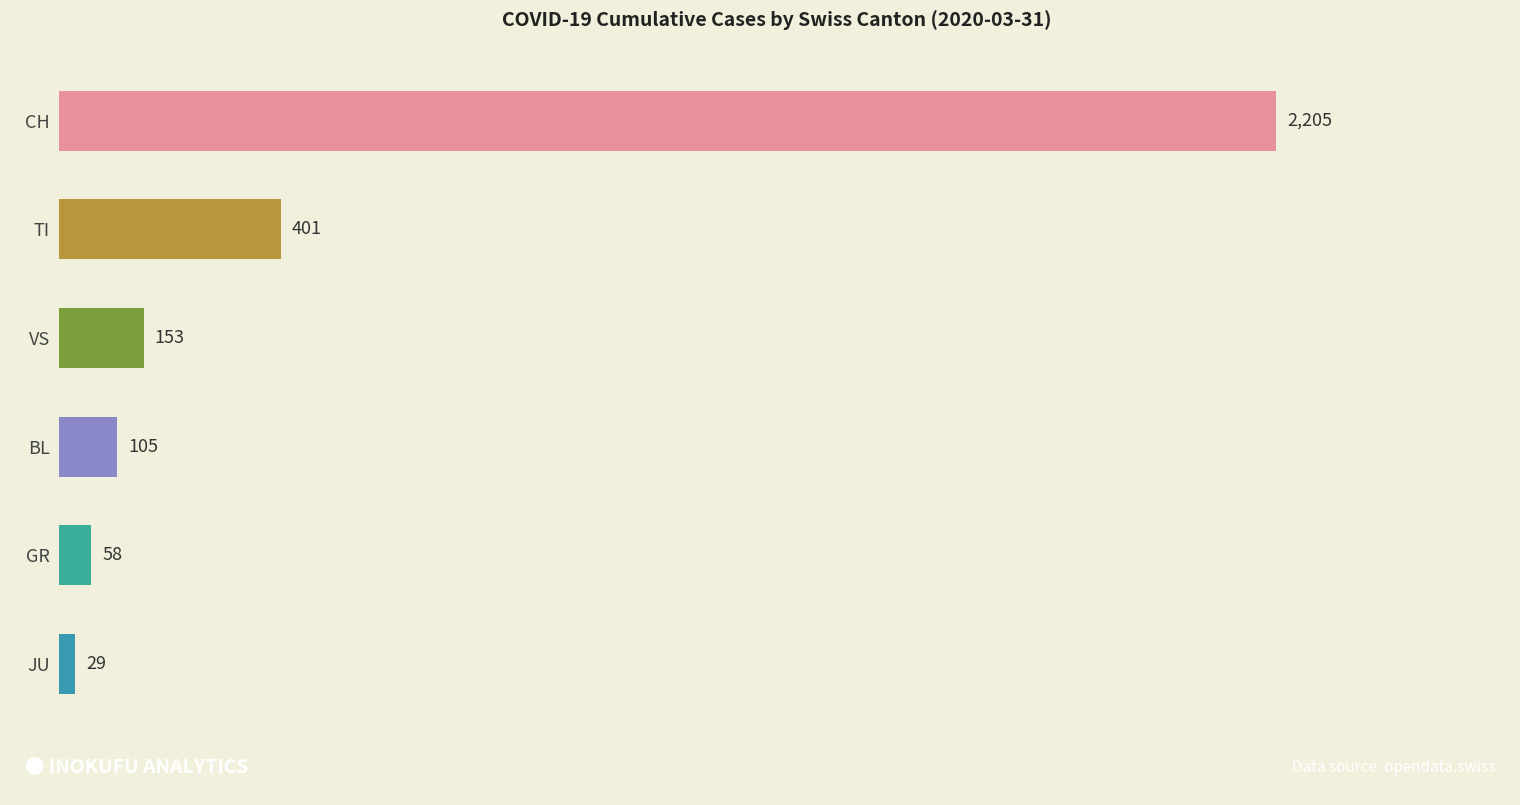

What is the difference between the maximum and minimum values?

2176